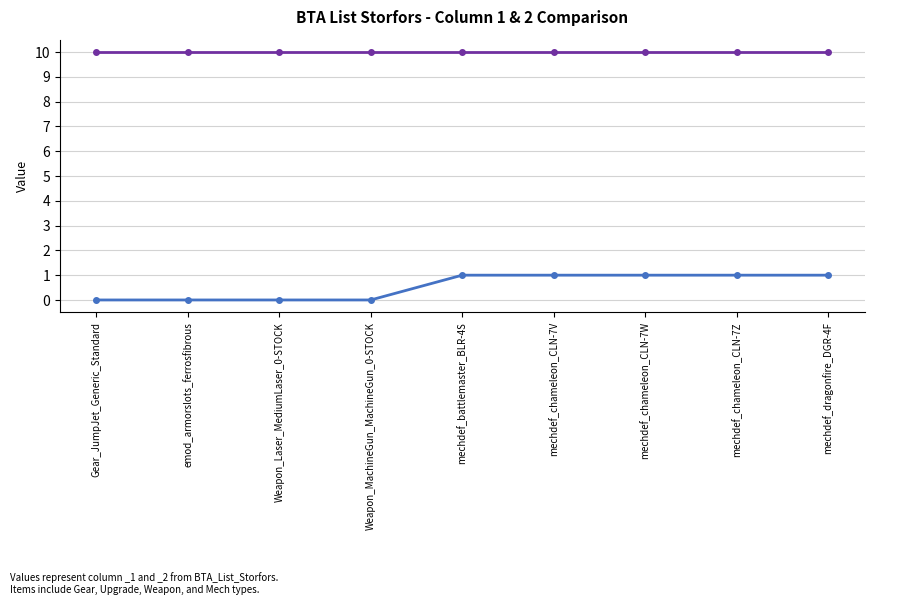

What is the maximum value shown in the chart?

1